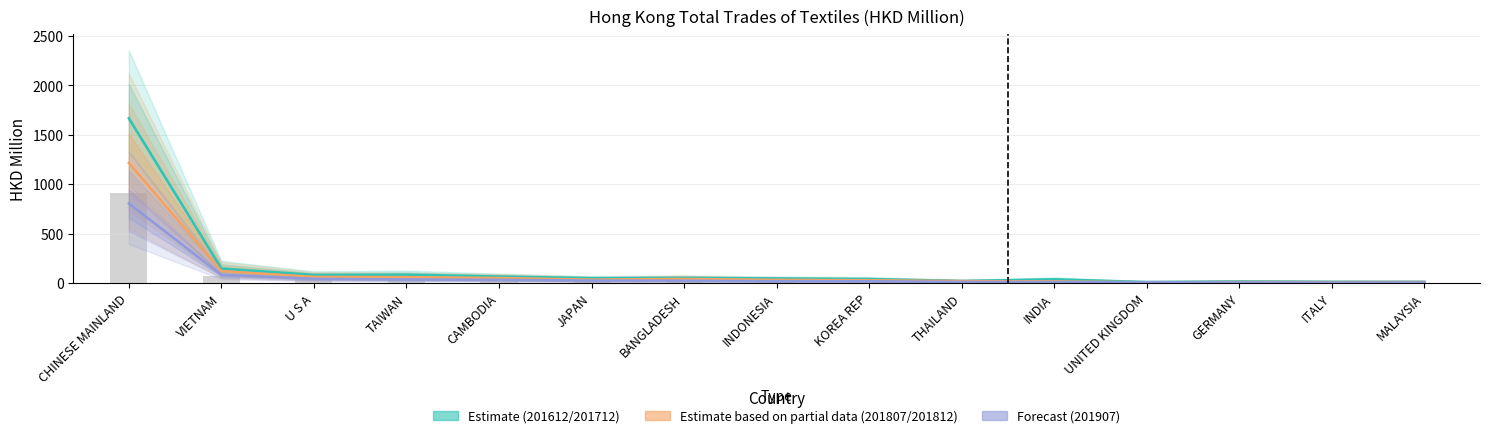

At which category does the chart reach its peak across all series?

CHINESE MAINLAND